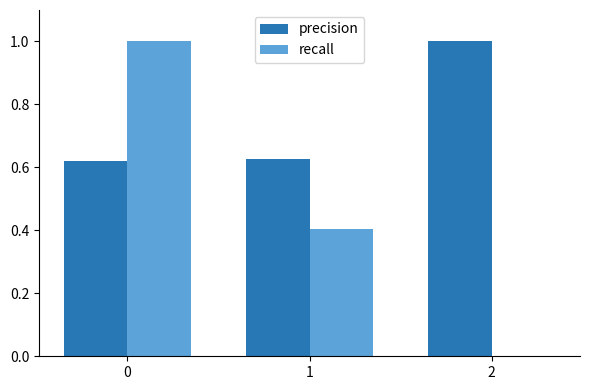

Which series changed the most between 0 and 1?

recall